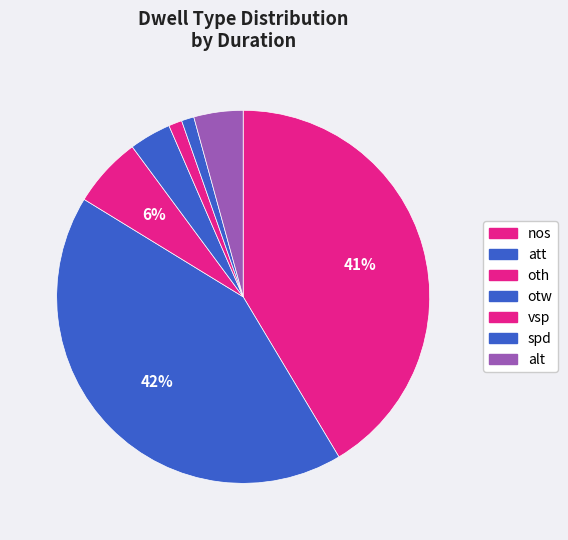

How many segments does this pie chart have?

7